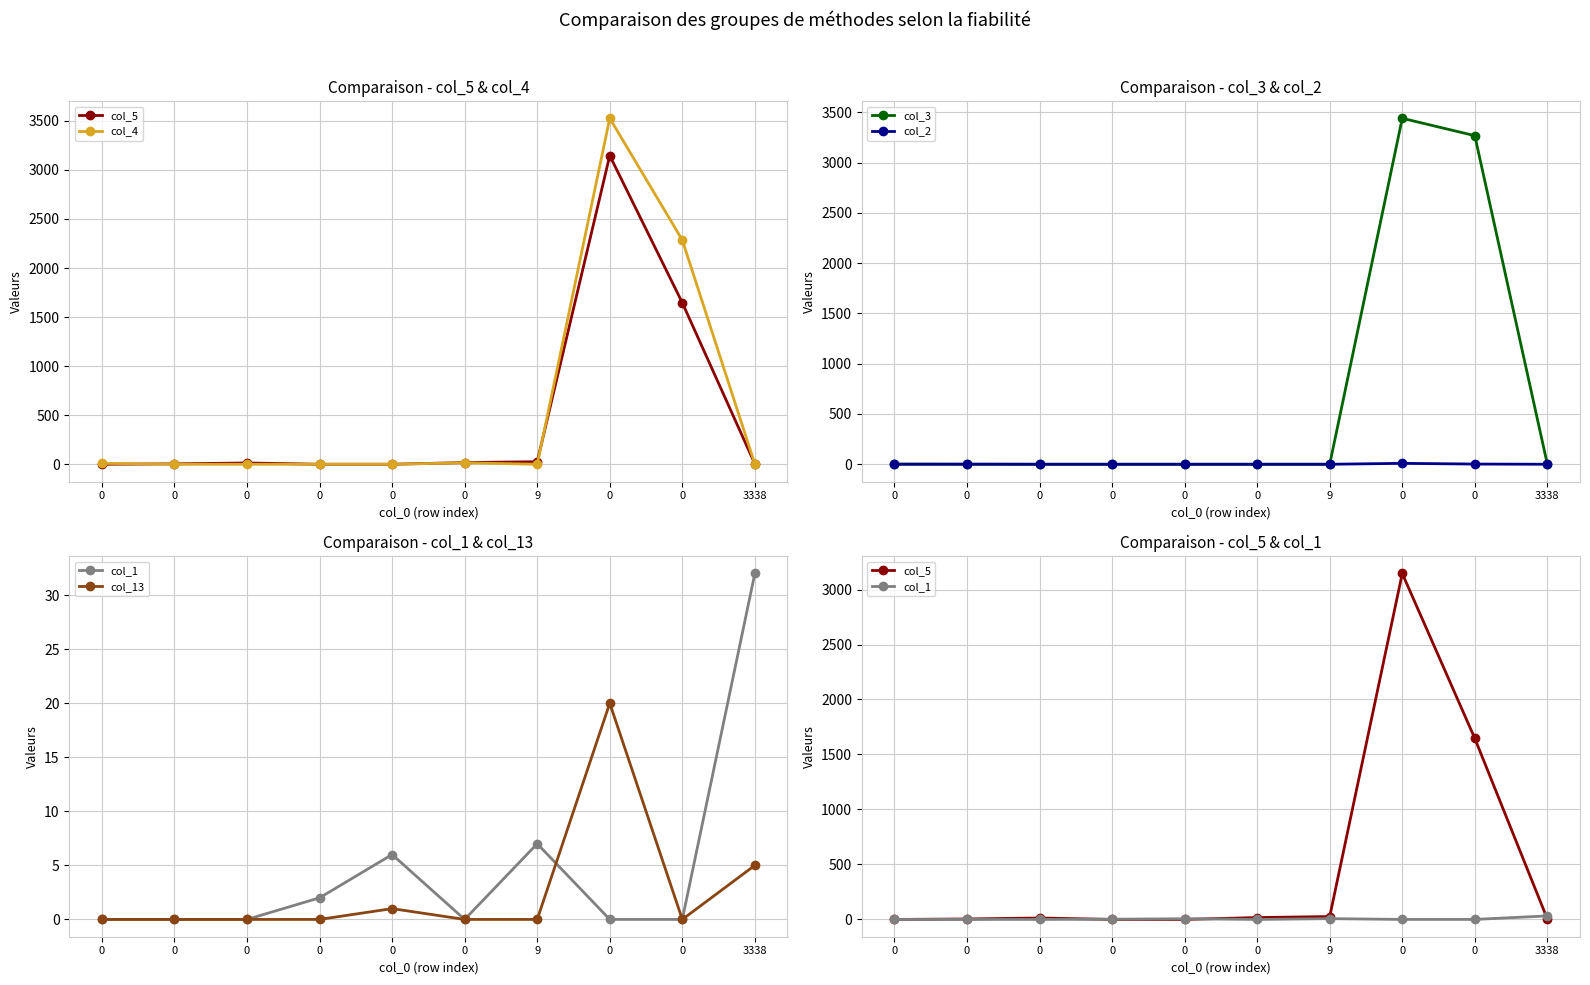

Reading left to right, list all the values displayed in this chart.

col_5: 0	4	13	0	0	17	26	3146	1646	4
col_4: 9	0	0	0	0	15	0	3526	2285	2
col_3: 2	0	0	0	0	0	0	3442	3269	0
col_2: 0	1	0	0	0	0	0	9	2	0
col_1: 0	0	0	2	6	0	7	0	0	32
col_13: 0	0	0	0	1	0	0	20	0	5